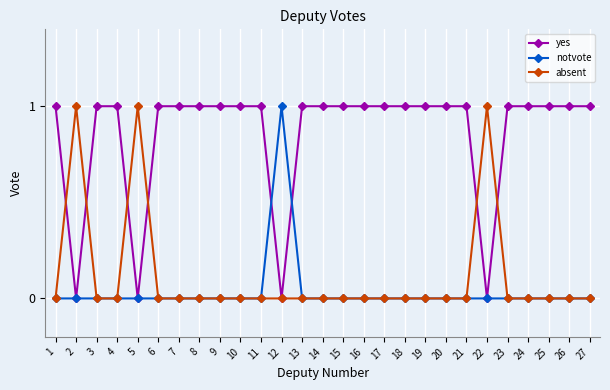

Is the value of absent at 18 greater than the value of yes at 20?

No